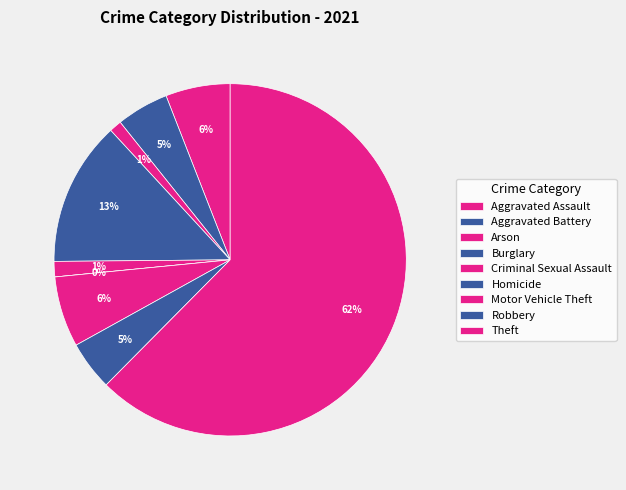

Count the number of slices in the pie.

9